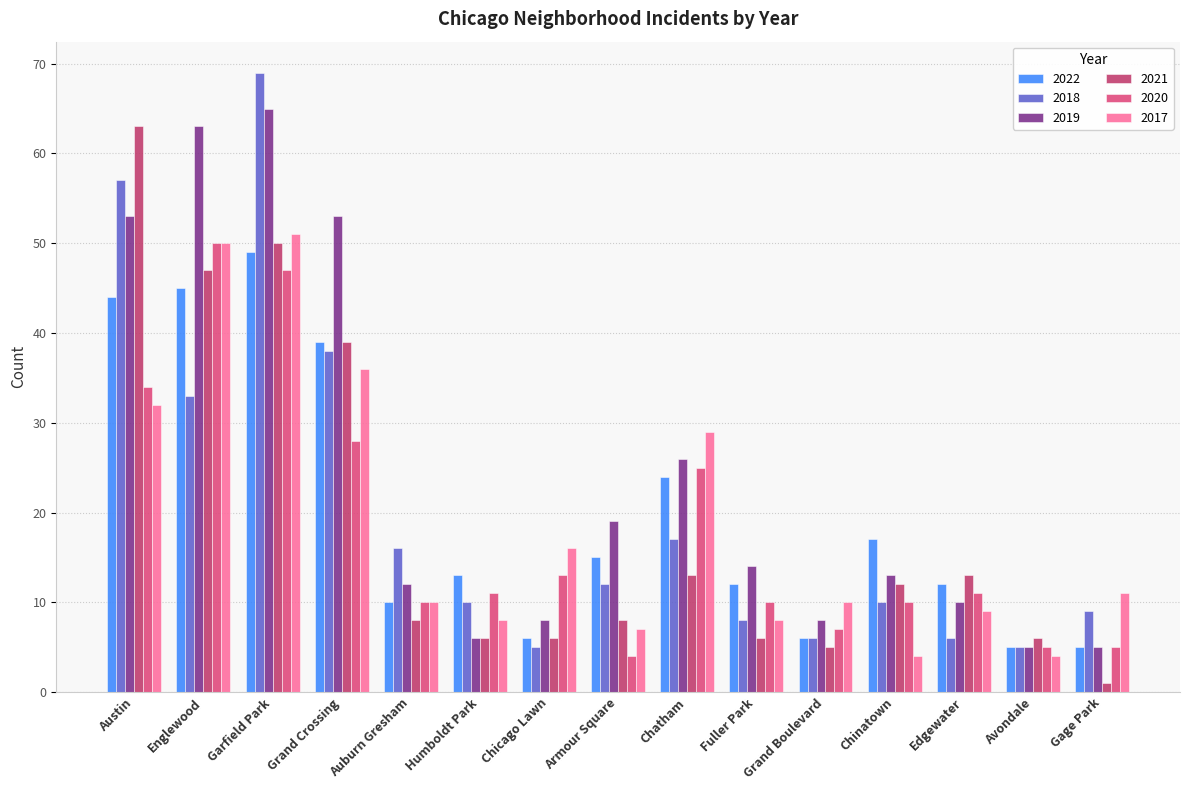

What is the label of the 5th bar from the right?

Grand Boulevard